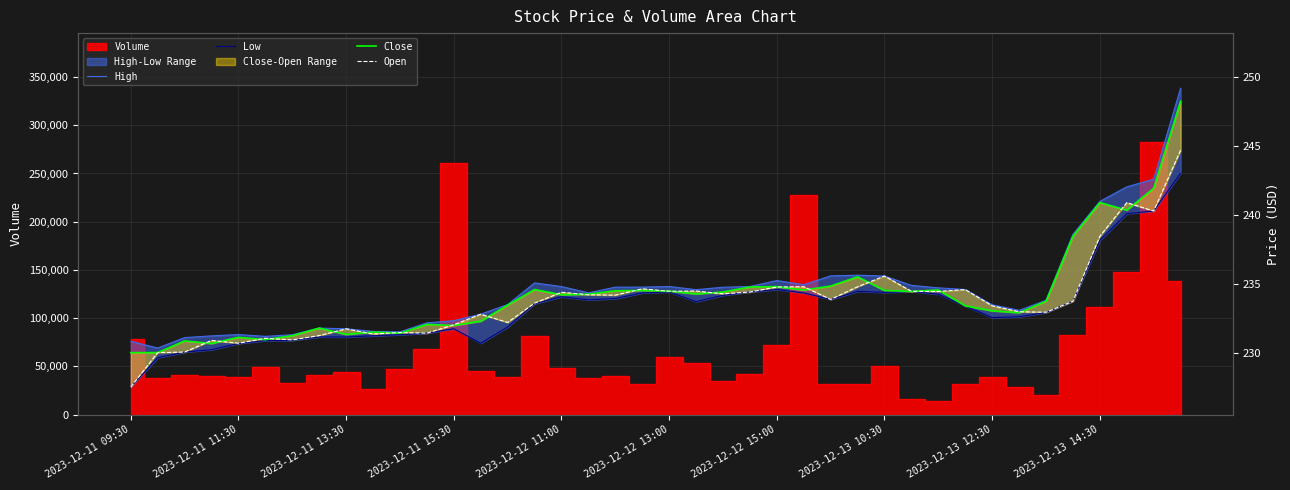

What is the value of the Close point at the 24th from the left?

234.8